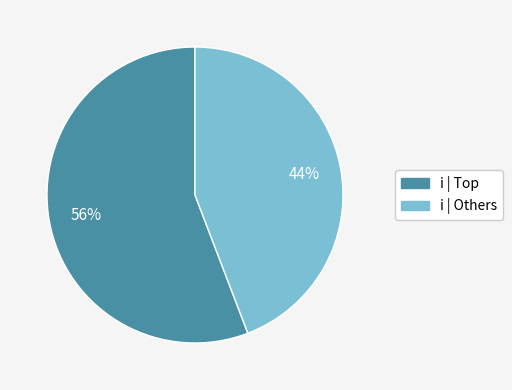

To the nearest percent, what percentage of the pie is i | Others?

44%